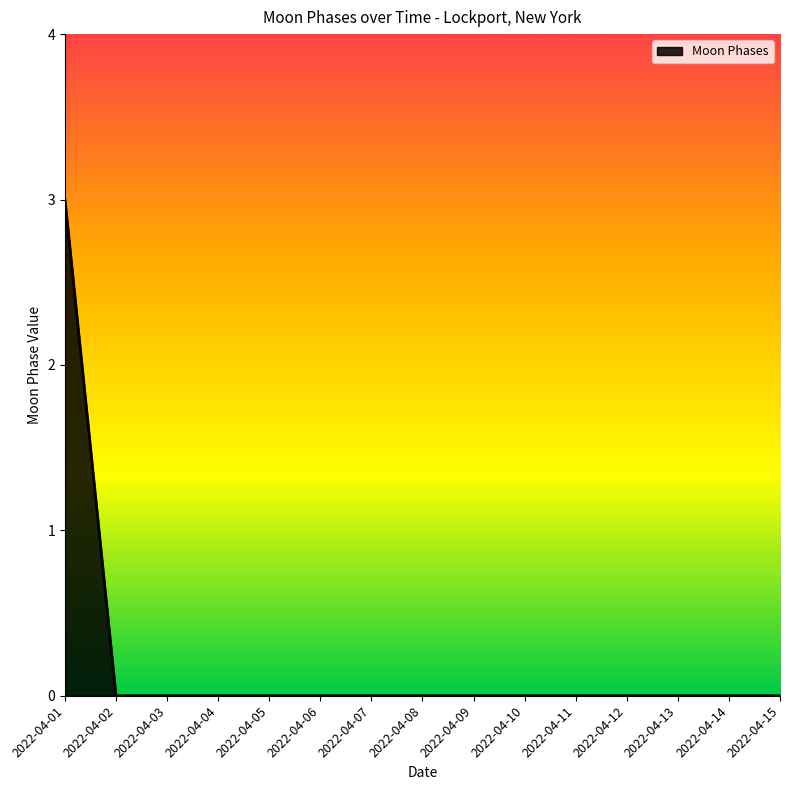

Reading right to left, list all the values displayed in this chart.

2022-04-15=0	2022-04-14=0	2022-04-13=0	2022-04-12=0	2022-04-11=0	2022-04-10=0	2022-04-09=0	2022-04-08=0	2022-04-07=0	2022-04-06=0	2022-04-05=0	2022-04-04=0	2022-04-03=0	2022-04-02=0	2022-04-01=3